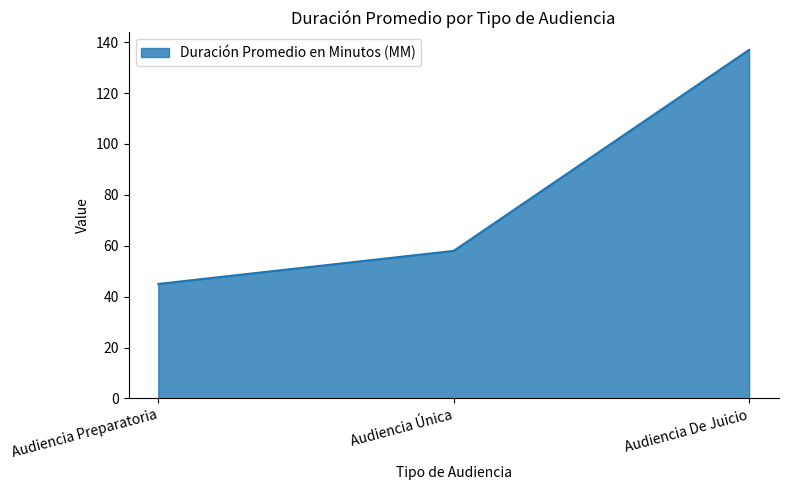

What position from the right is Audiencia Preparatoria?

3